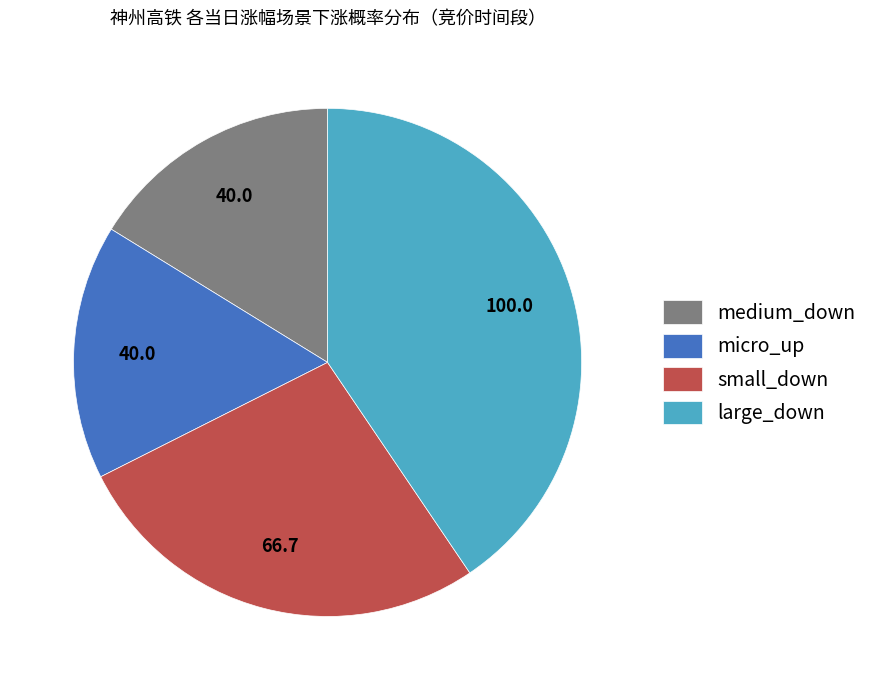

Does small_down represent more than half of the total?

No